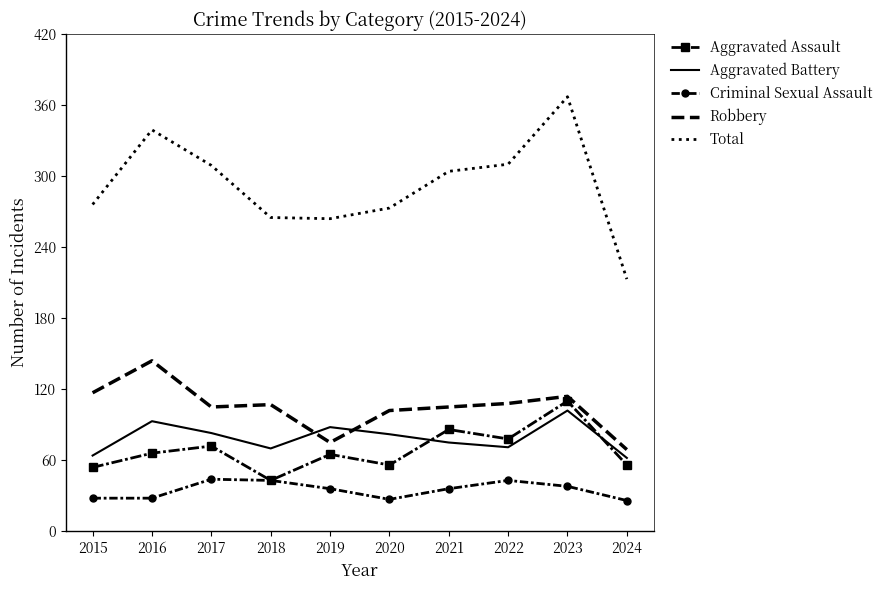

True or false: Aggravated Assault and Total cross at least once.

False